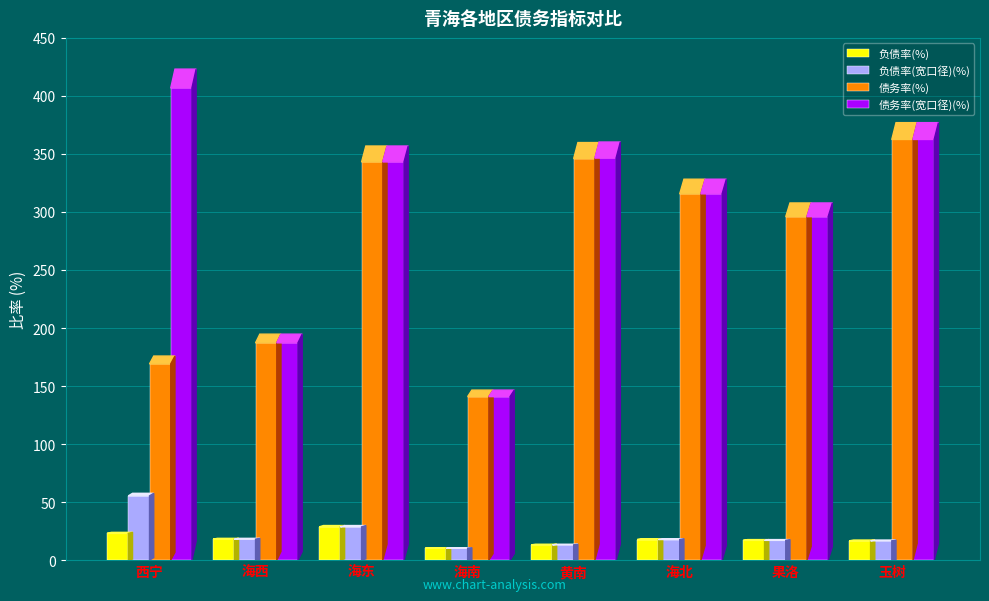

Which series has the widest spread of values?

债务率(宽口径)(%)